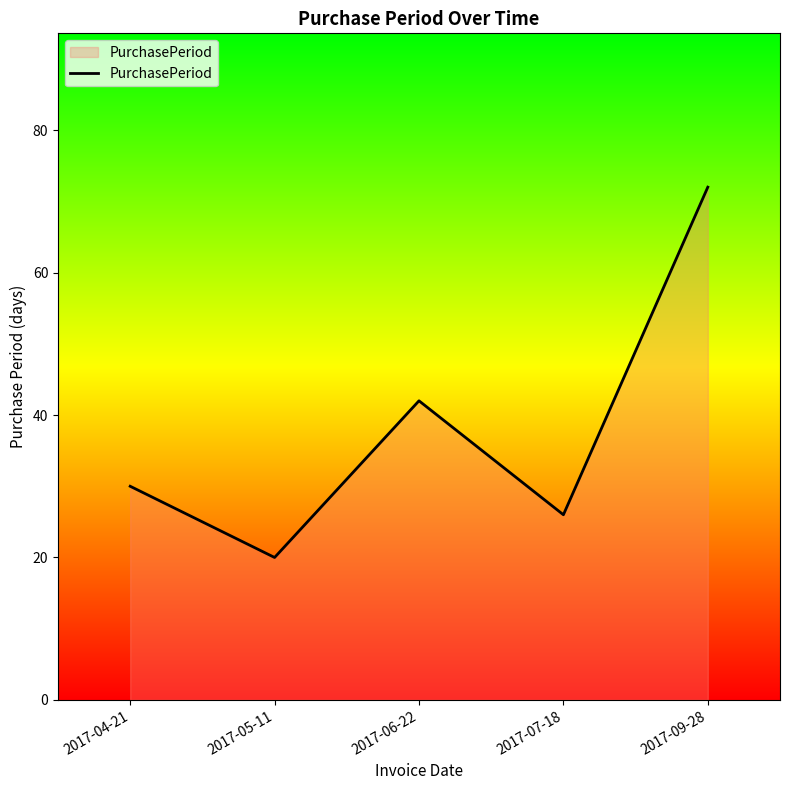

What is the change in value from 2017-05-11 to 2017-07-18?

+6